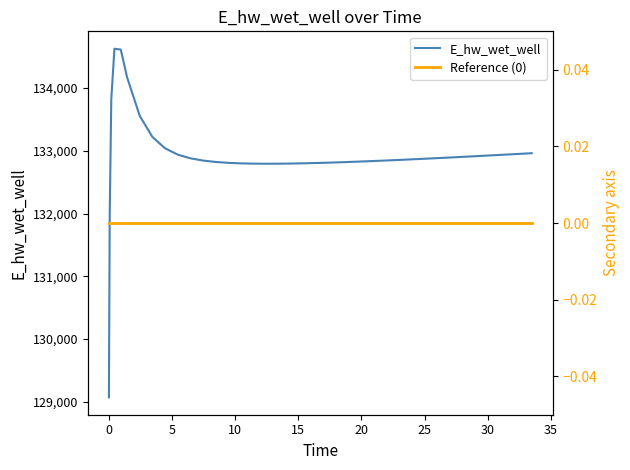

What is the lowest value of the E_hw_wet_well series?

129070.0